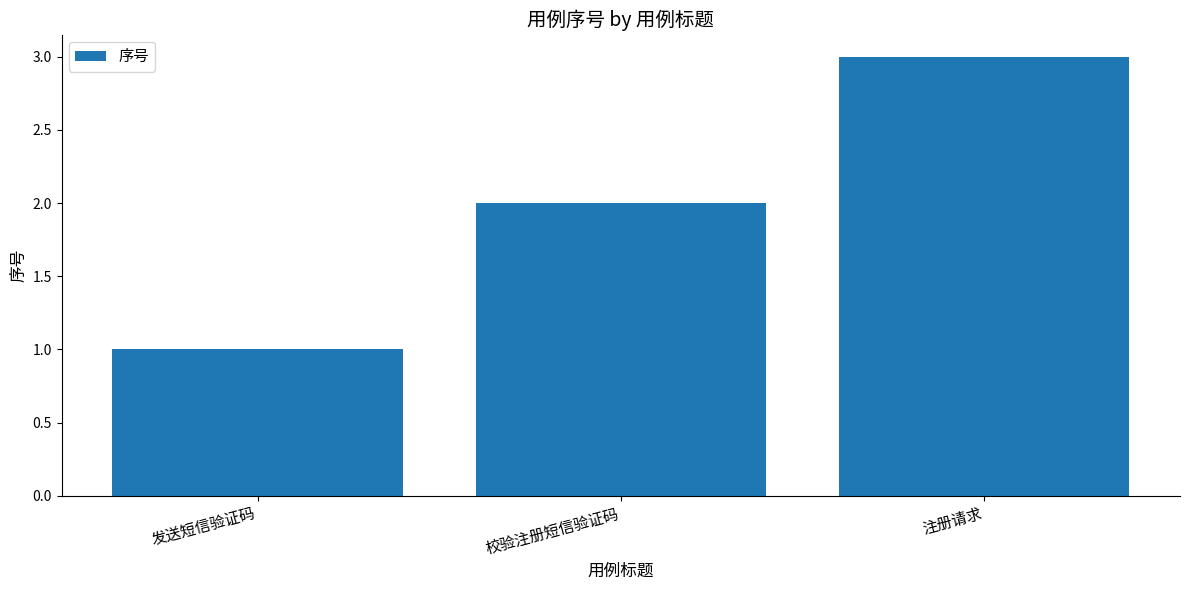

How many values are below 2?

1